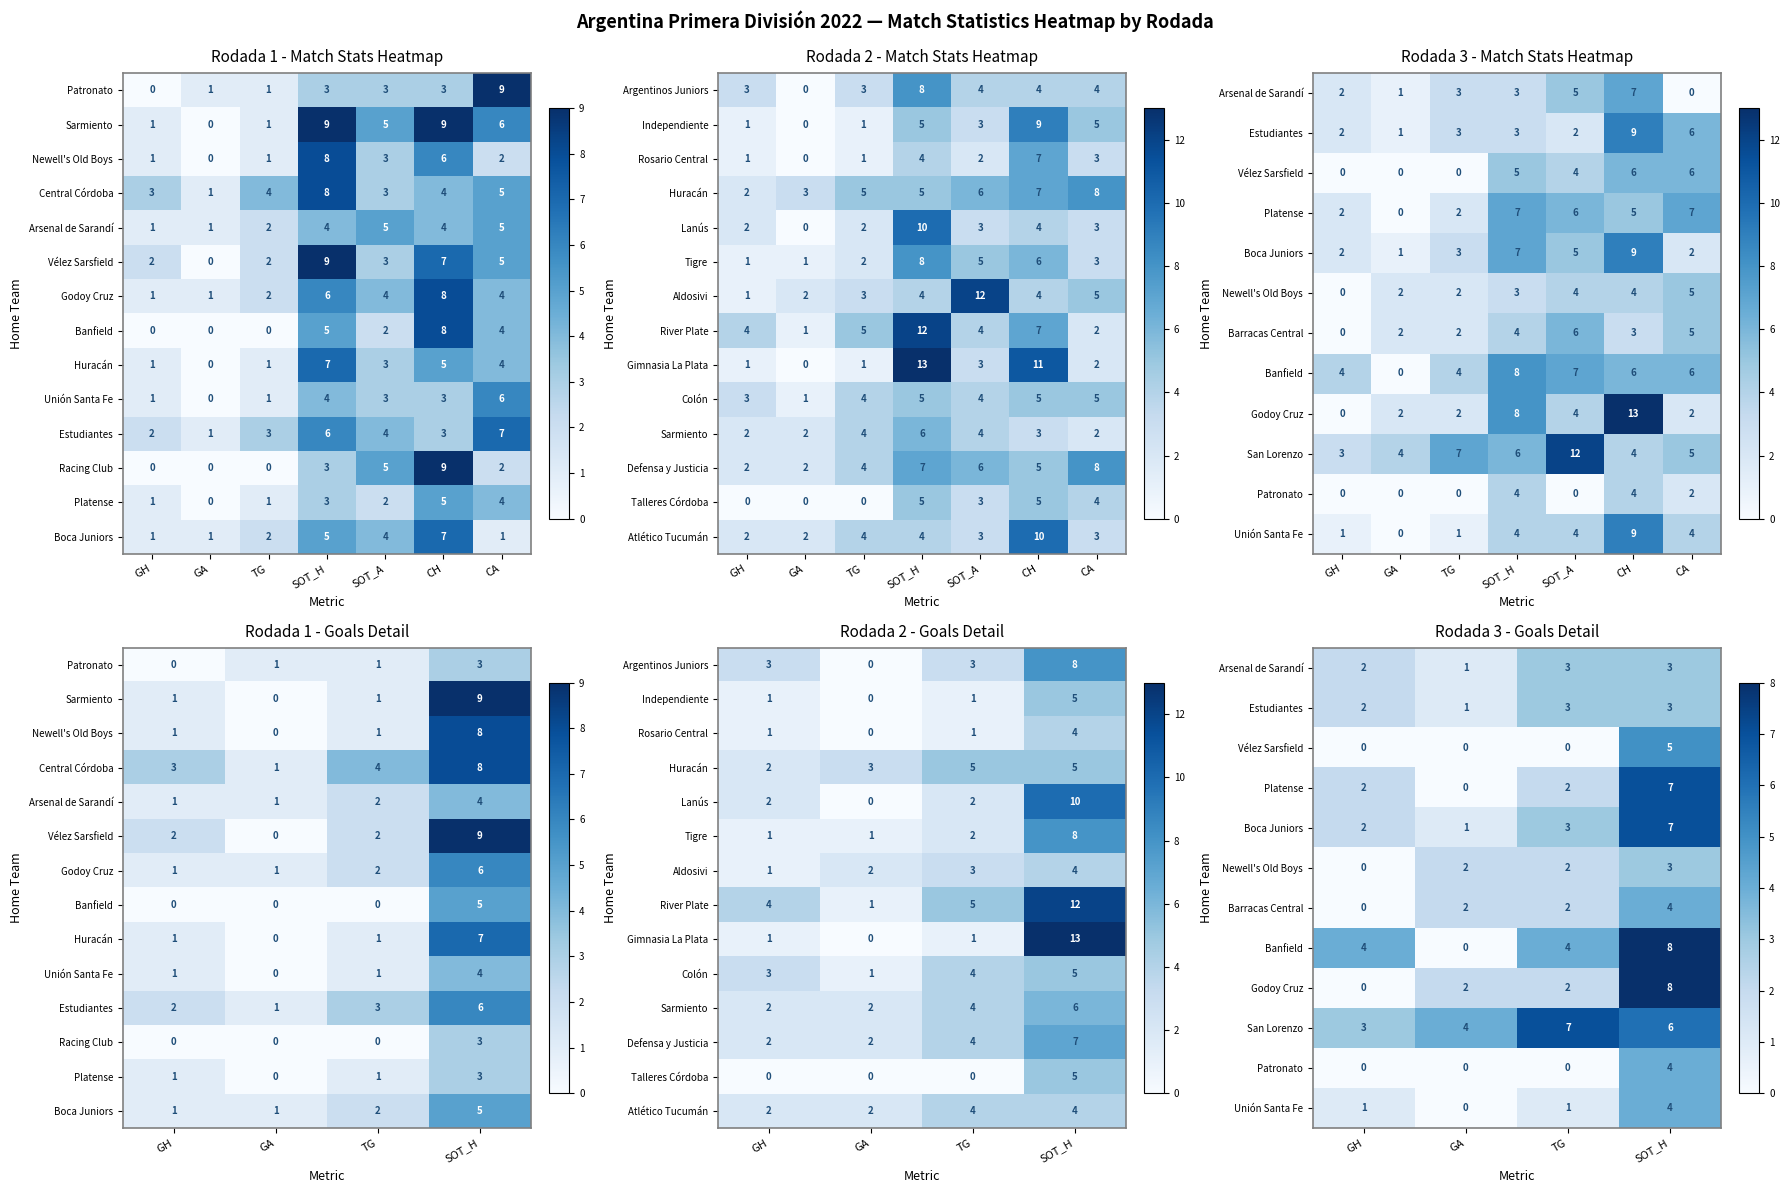

What is the total value across all series at GH?

18